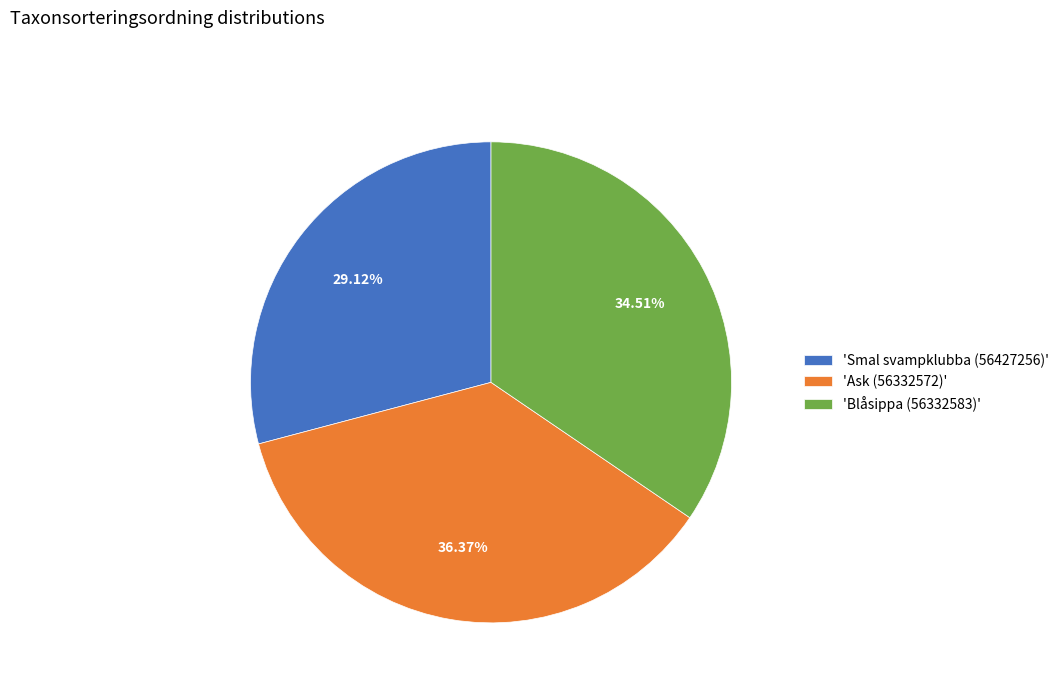

Rank the categories by value from lowest to highest.

'Smal svampklubba (56427256)', 'Blåsippa (56332583)', 'Ask (56332572)'